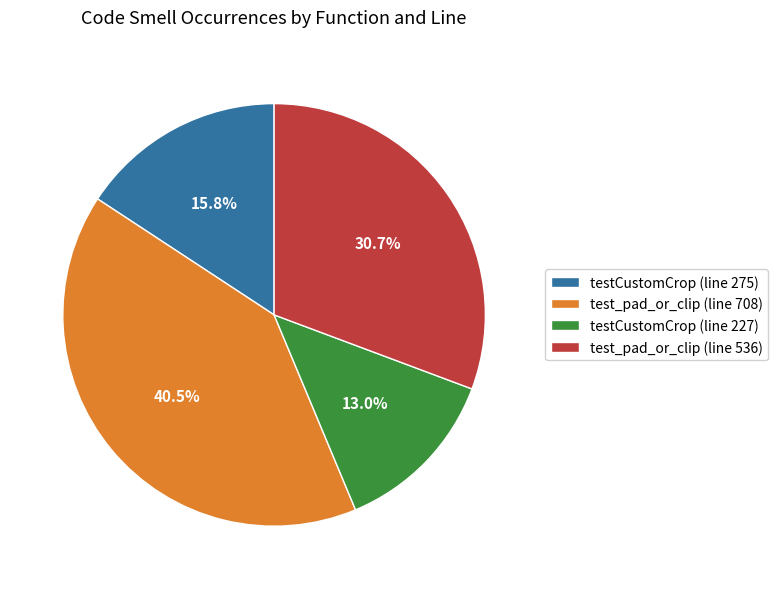

What percentage is the testCustomCrop (line 275) slice, to the nearest percent?

16%